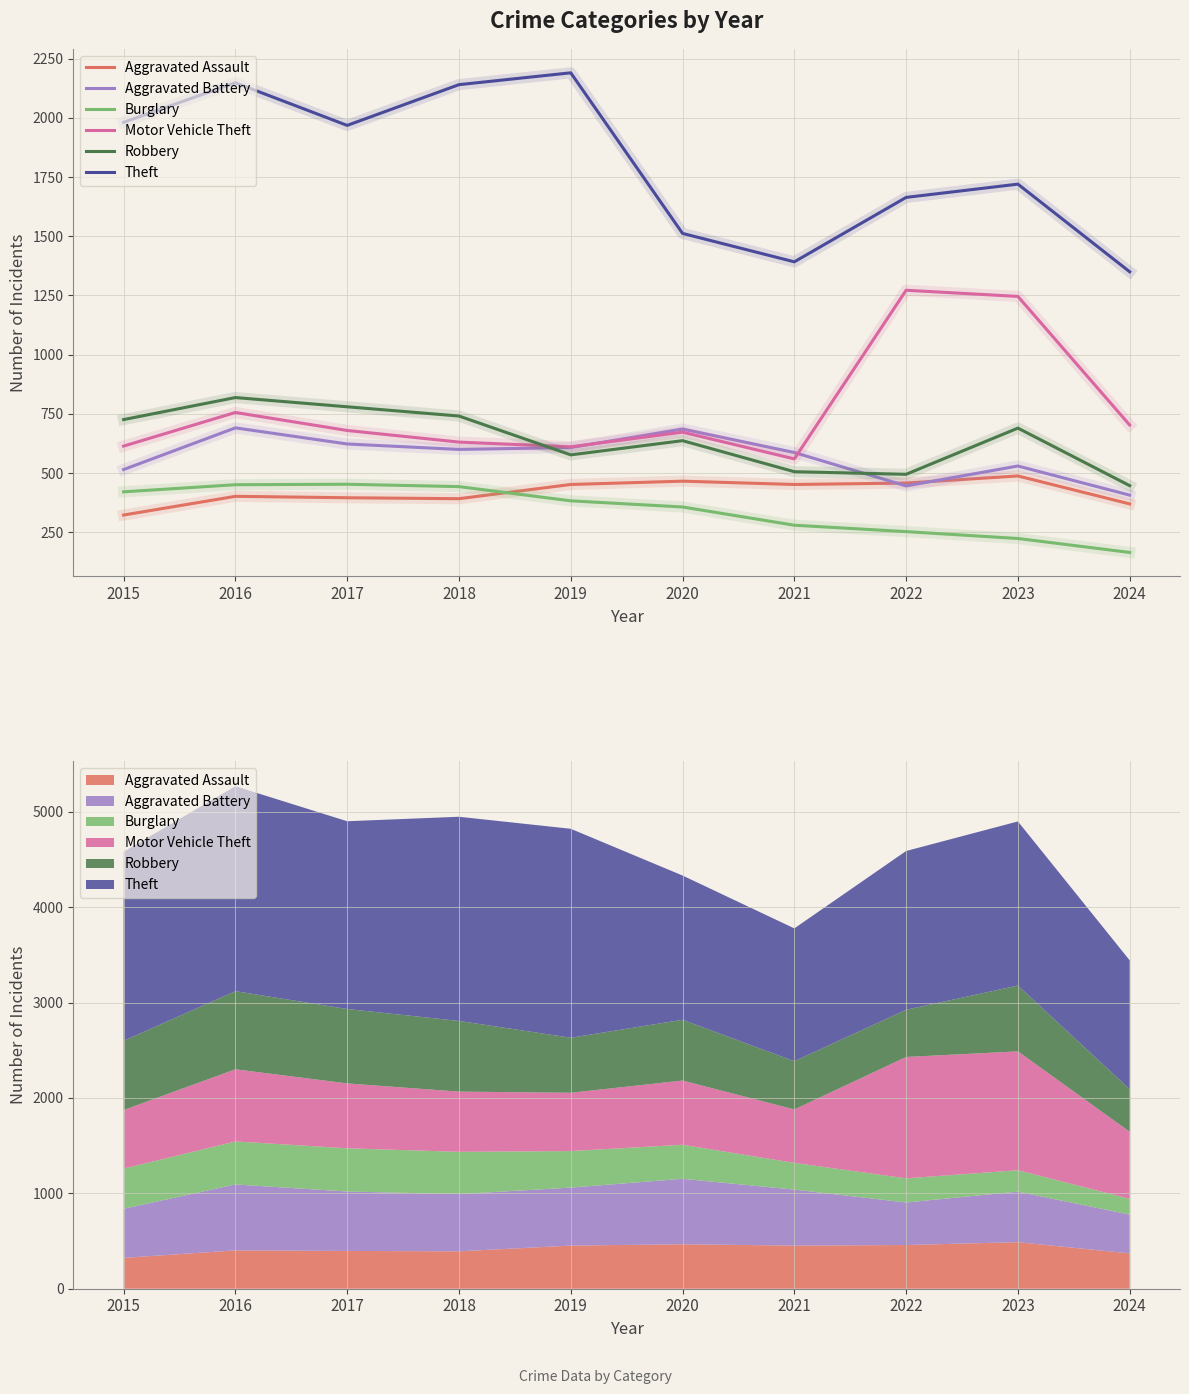

The value of Aggravated Assault at 2015 is 323. True or false?

True